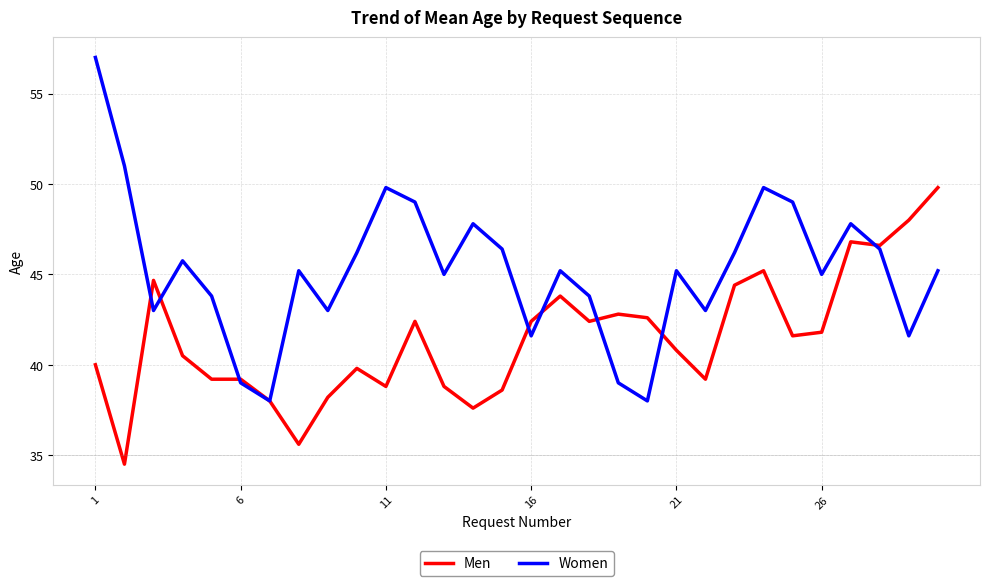

Rank the series by their average value, from lowest to highest.

Men, Women